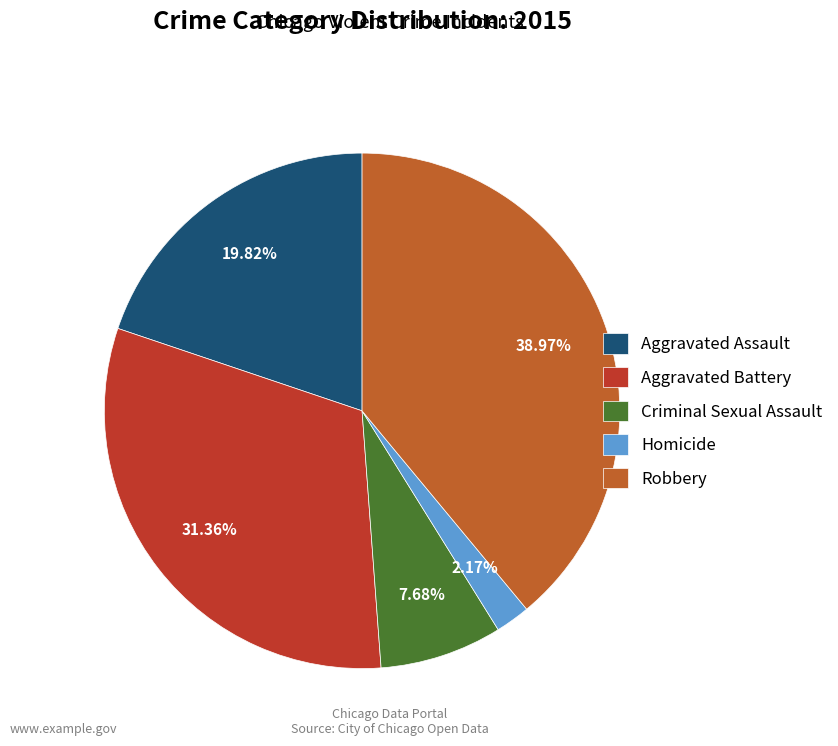

How much of the chart is everything except Criminal Sexual Assault?

92.3%